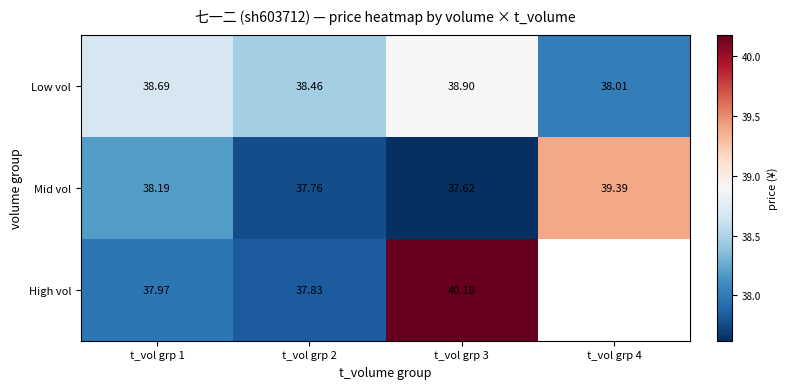

At which category is the sum across all series the highest?

t_vol grp 3